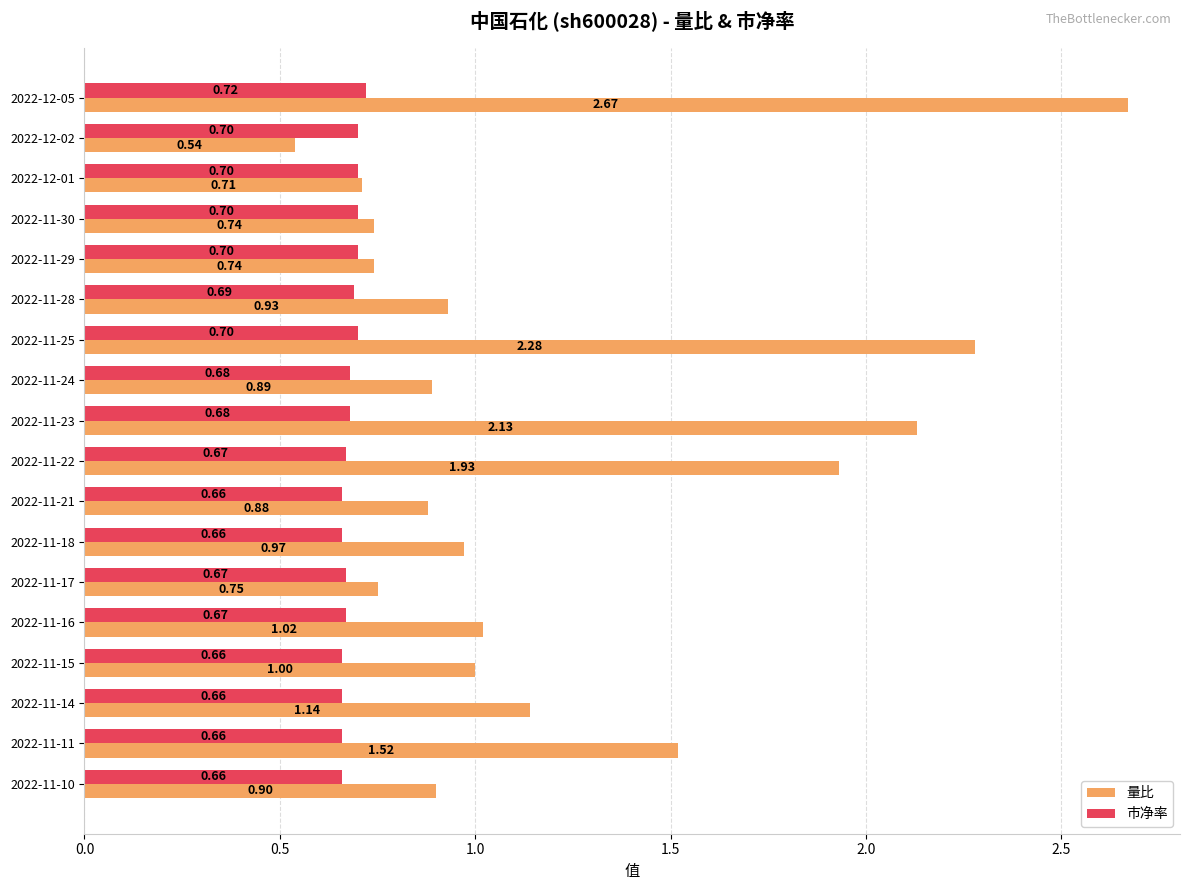

What is the difference between the 量比 values at 2022-11-23 and 2022-11-10?

1.2